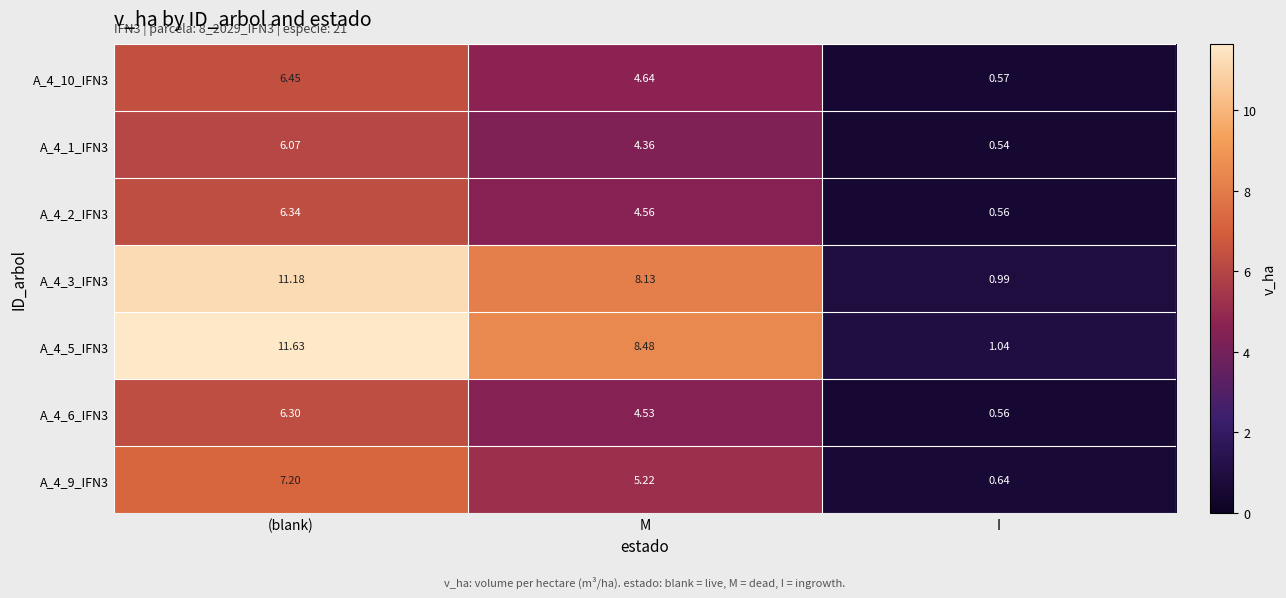

How many values in the A_4_10_IFN3 series exceed 4?

2